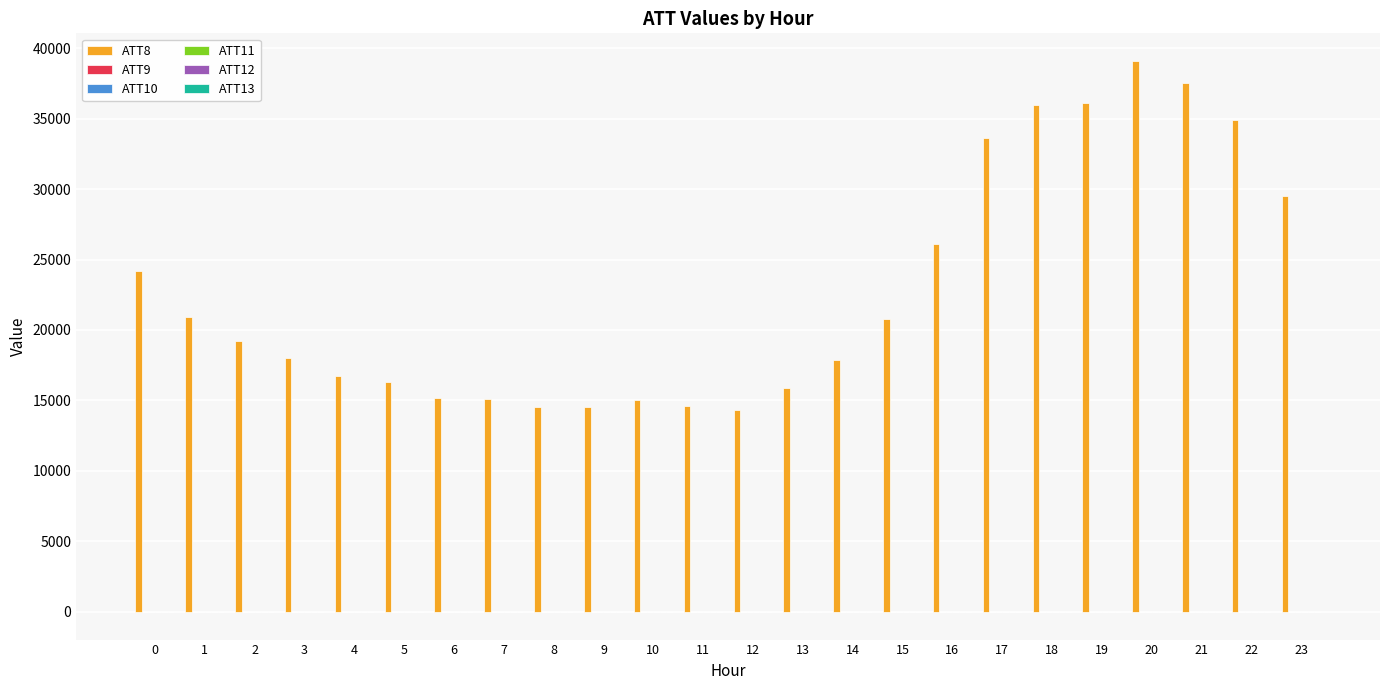

What is the total value across all series at 0?

24165.9